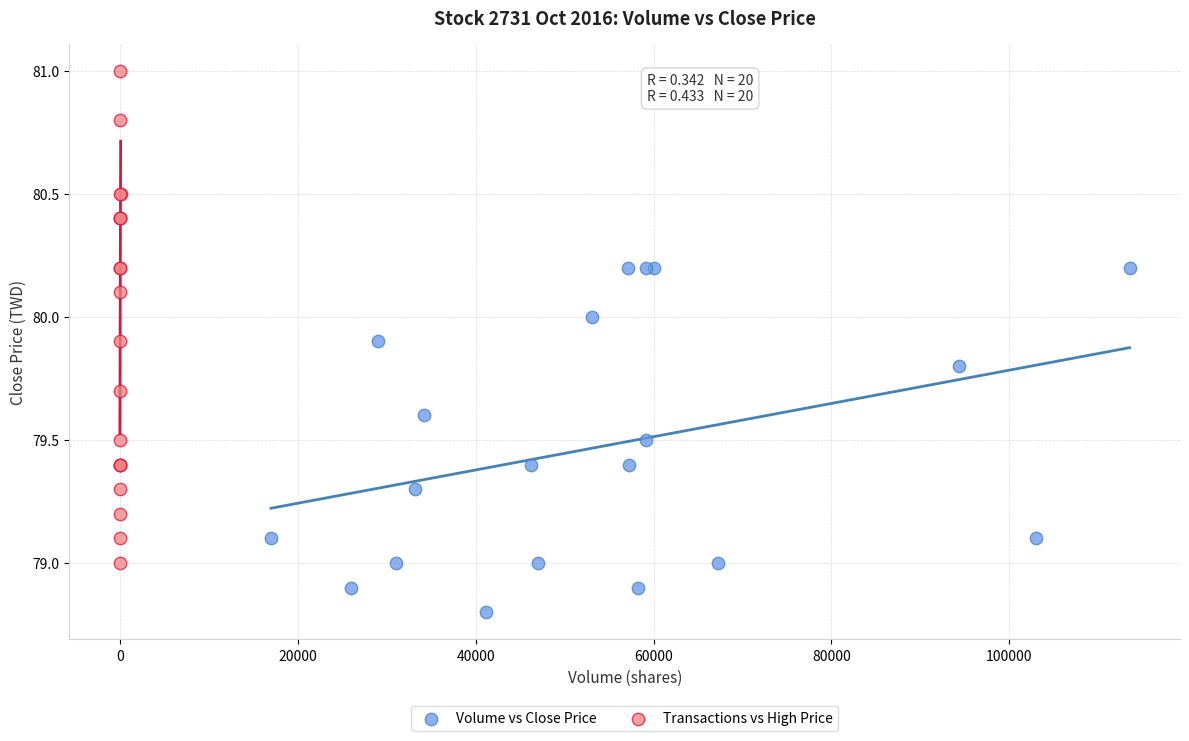

Which series reaches the minimum Y coordinate?

Volume vs Close Price